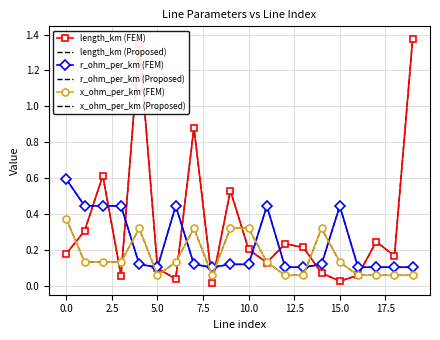

What is the lowest value of the r_ohm_per_km (Proposed) series?

0.1